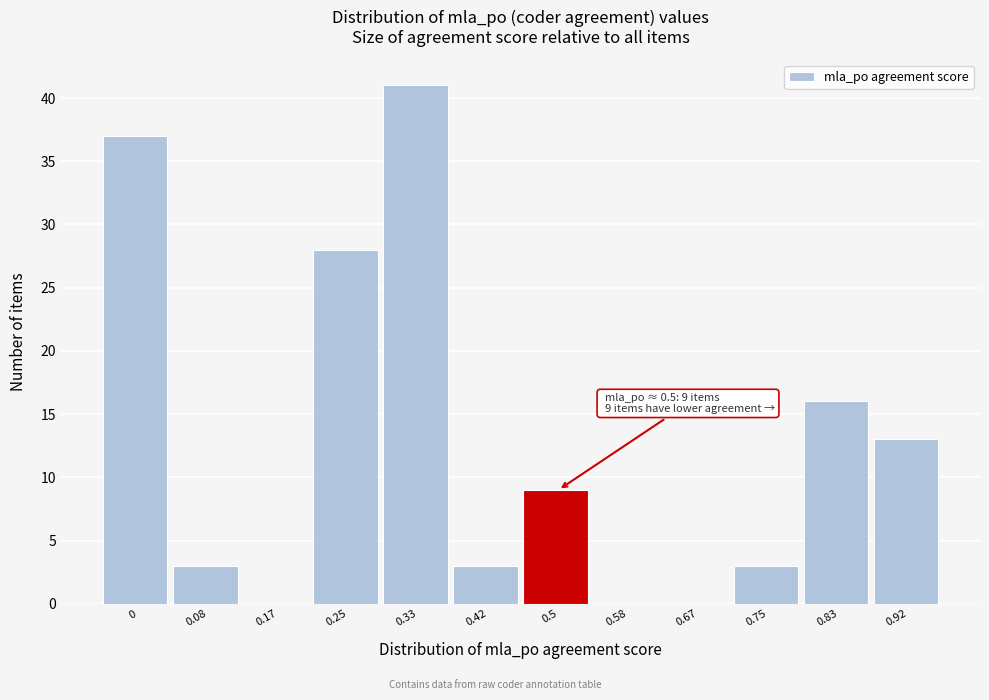

Reading left to right, what are all the values shown in this chart?

0=37	0.08=3	0.17=0	0.25=28	0.33=41	0.42=3	0.5=9	0.58=0	0.67=0	0.75=3	0.83=16	0.92=13